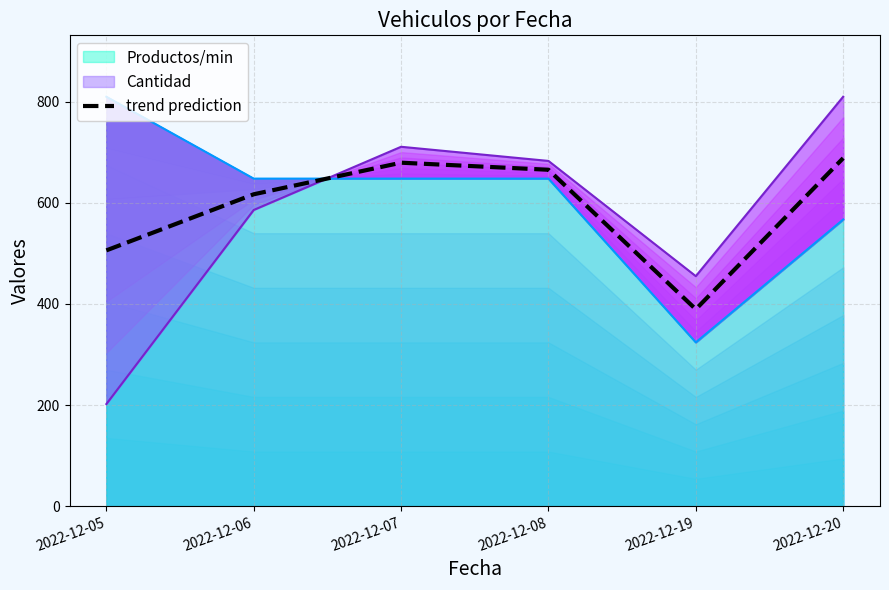

True or false: the data shows 1184.6 at 2022-12-07.

False